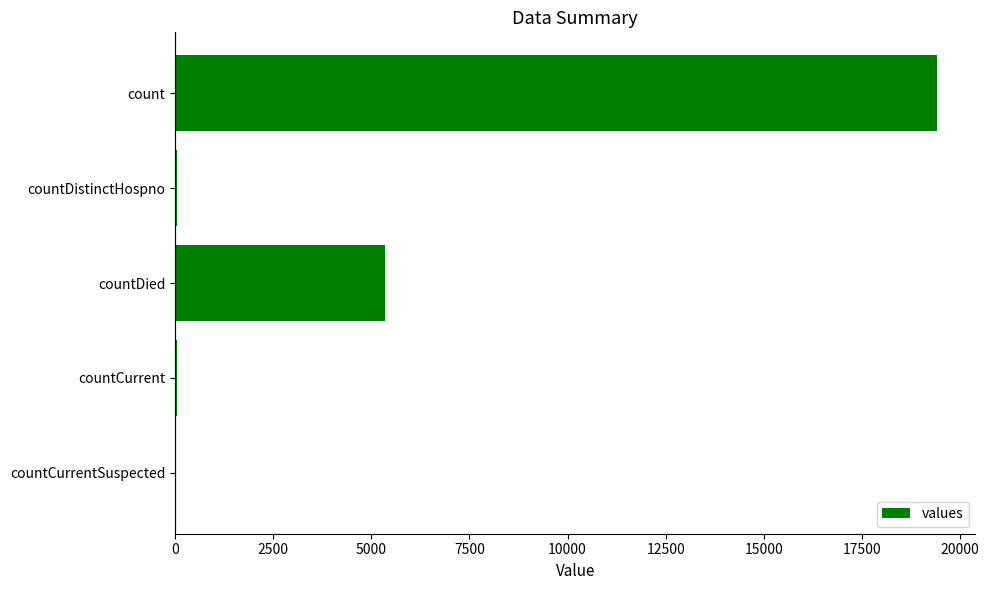

True or false: the data shows 5357 at countDied.

True